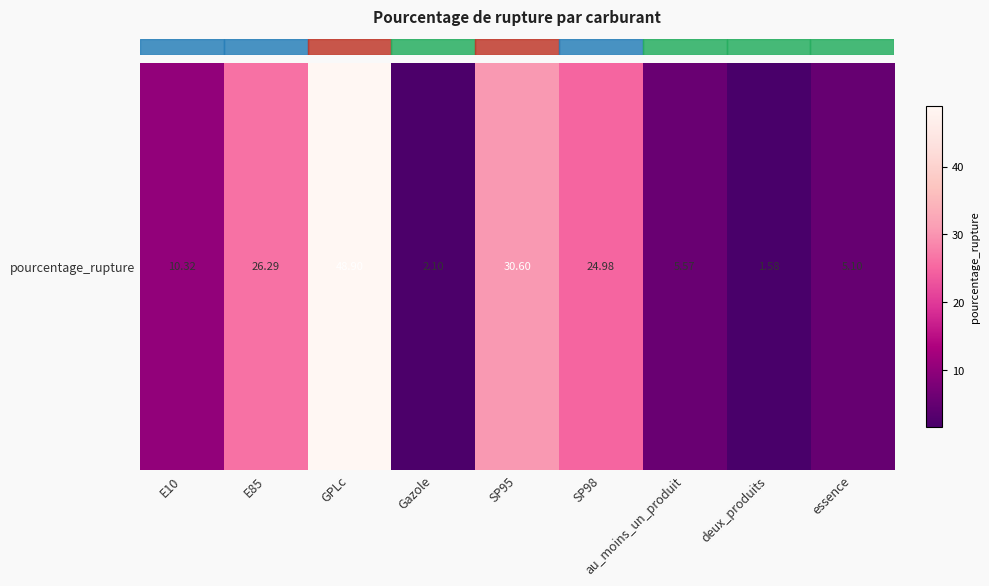

Rank the categories by value from highest to lowest.

GPLc, SP95, E85, SP98, E10, au_moins_un_produit, essence, Gazole, deux_produits